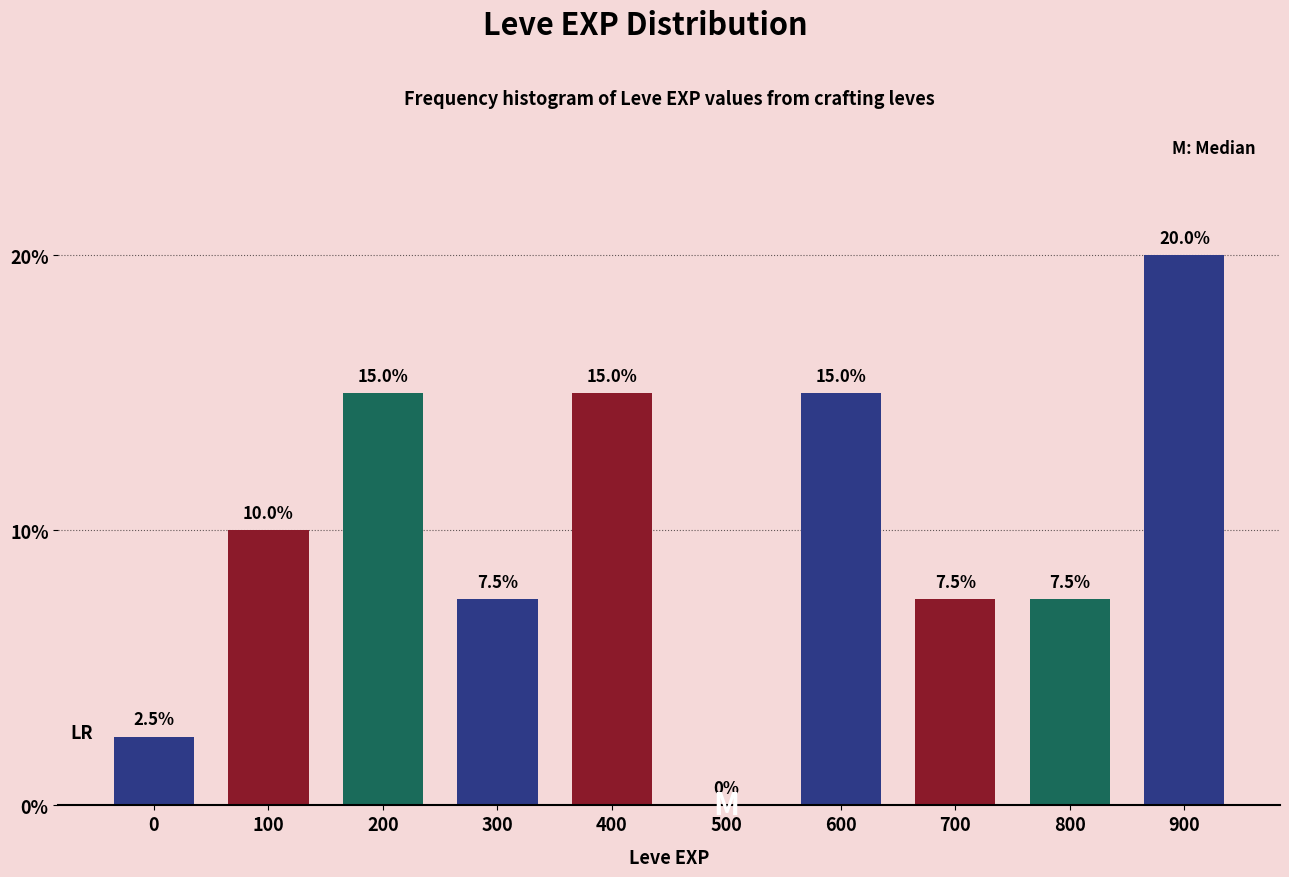

Reading left to right, list all the values displayed in this chart.

0=2.5	100=10.0	200=15.0	300=7.5	400=15.0	500=0.0	600=15.0	700=7.5	800=7.5	900=20.0